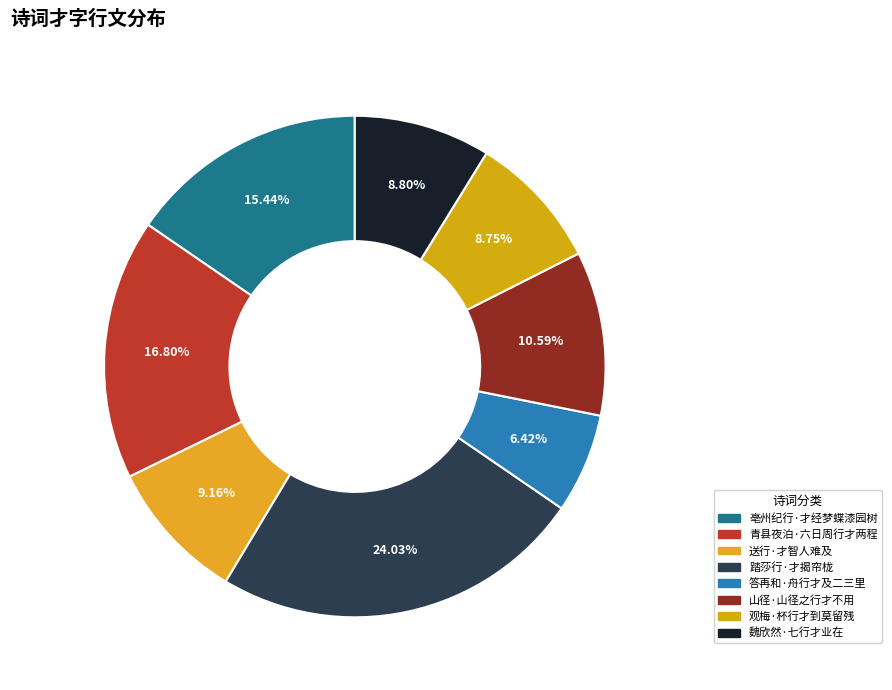

What is the total percentage of 踏莎行·才揭帘栊 and 魏欣然·七行才业在?

32.8%